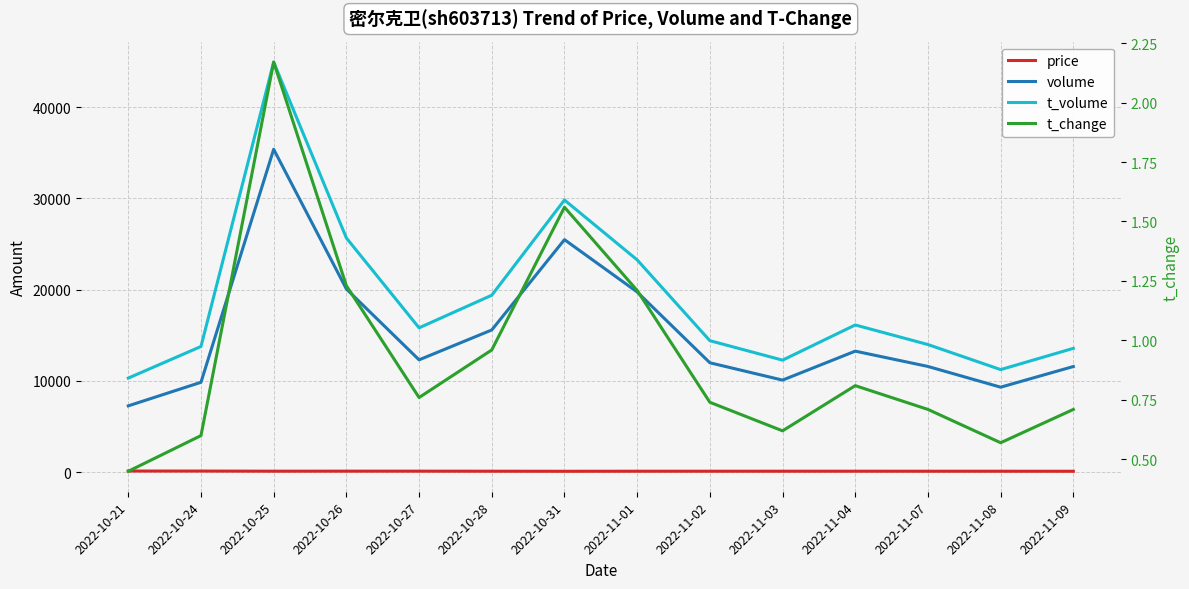

Does the chart have visible grid lines?

Yes